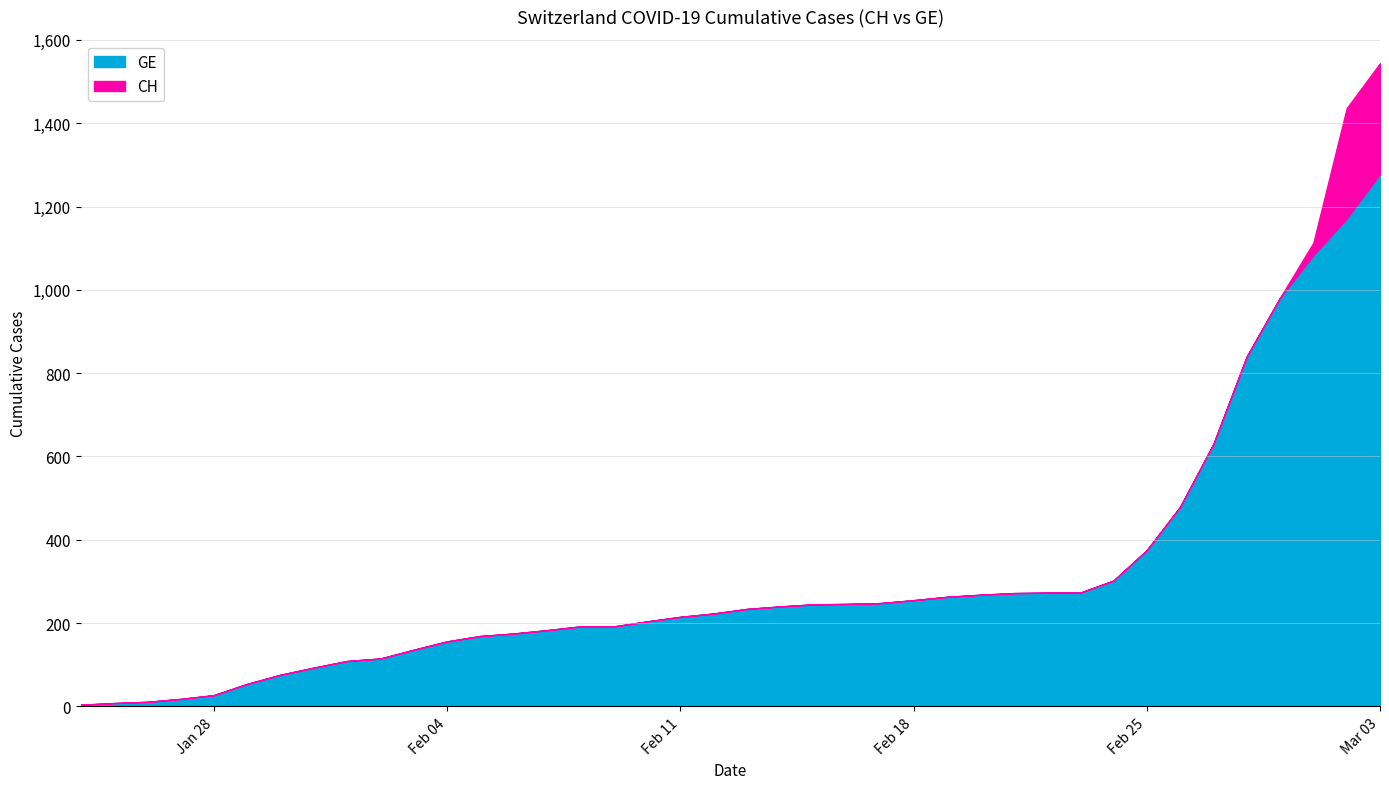

At which label does GE reach its minimum?

2020-01-24